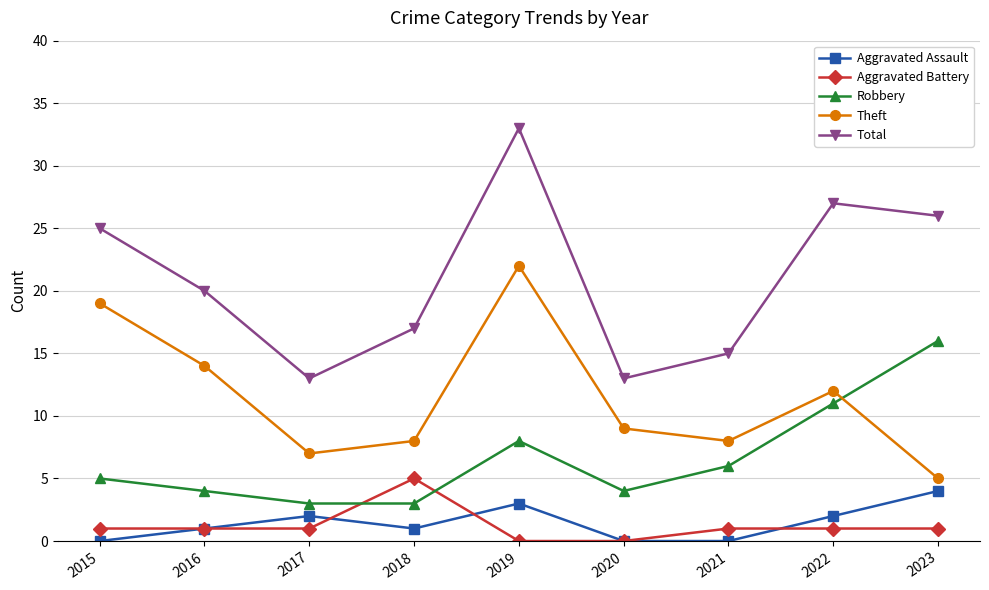

What is the spread (max minus min) of values at 2022?

26